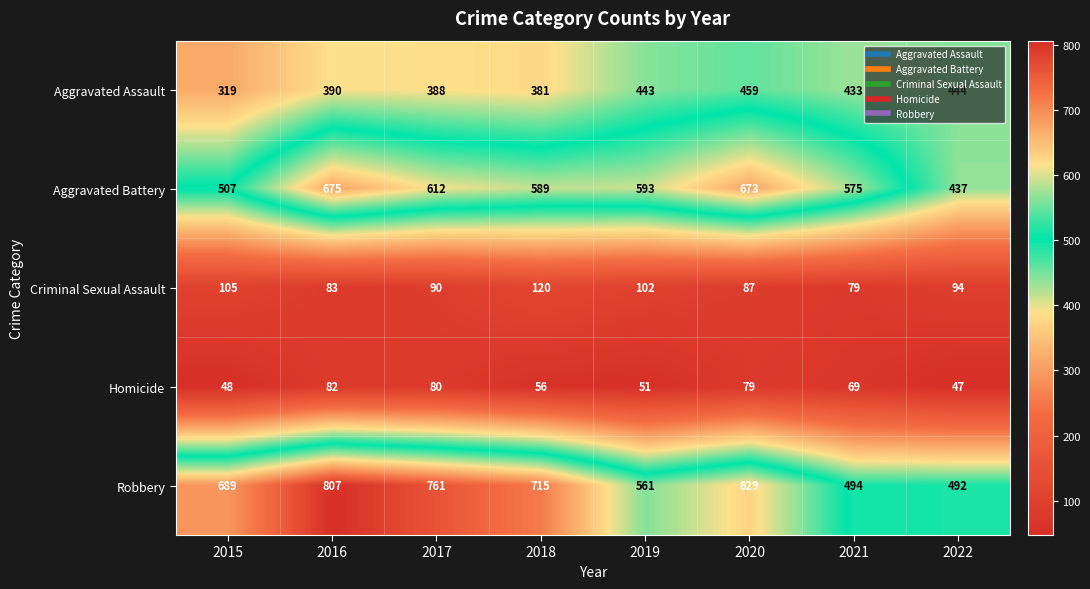

Is it true that Homicide equals 113 at 2017?

False